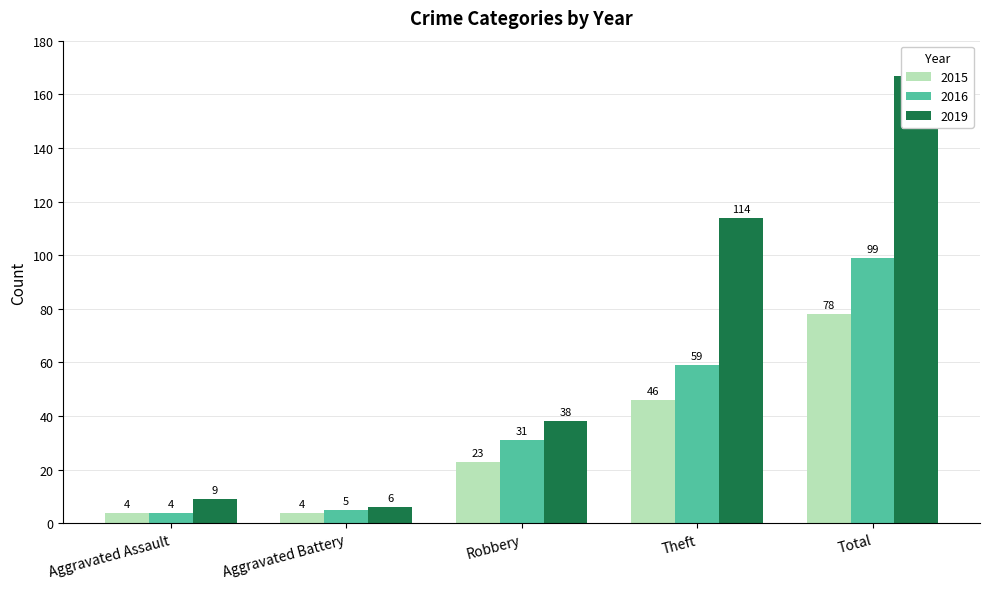

At which label is 2015 closest to 41?

Theft